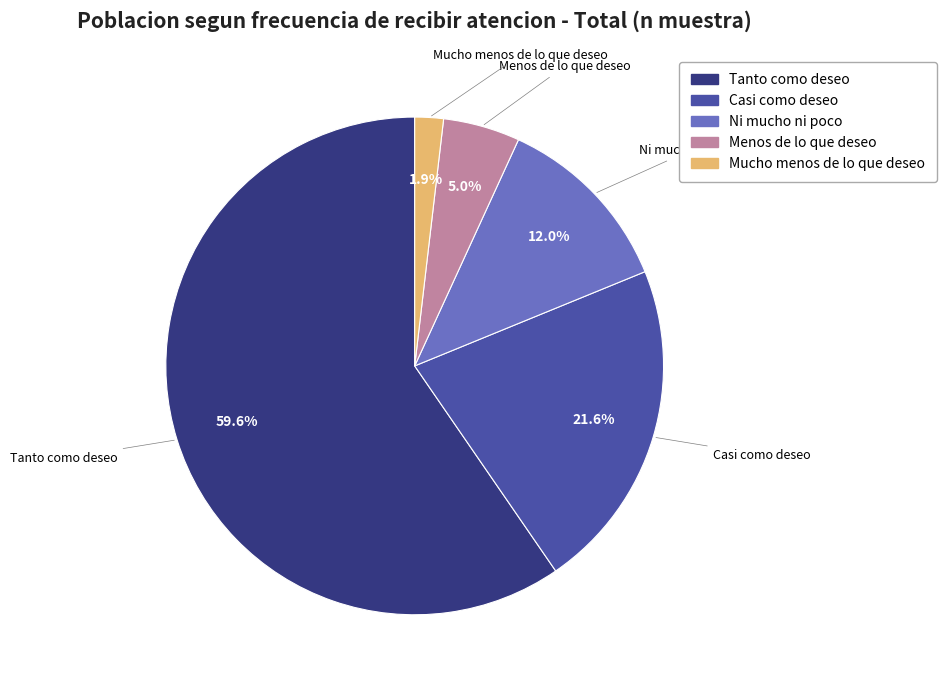

Is there any slice that represents more than half of the pie?

Yes